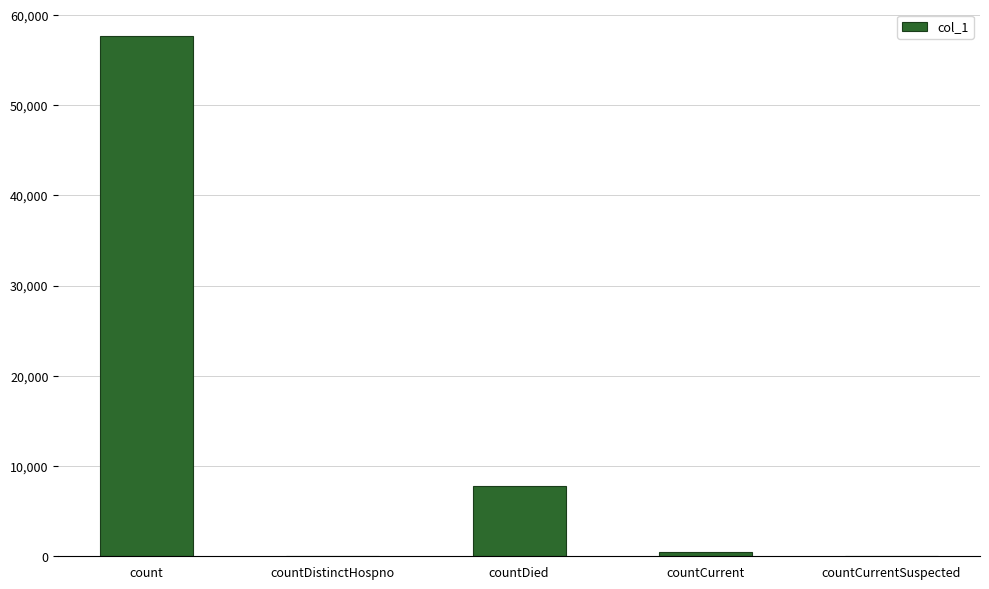

Does the chart contain stacked bars?

No